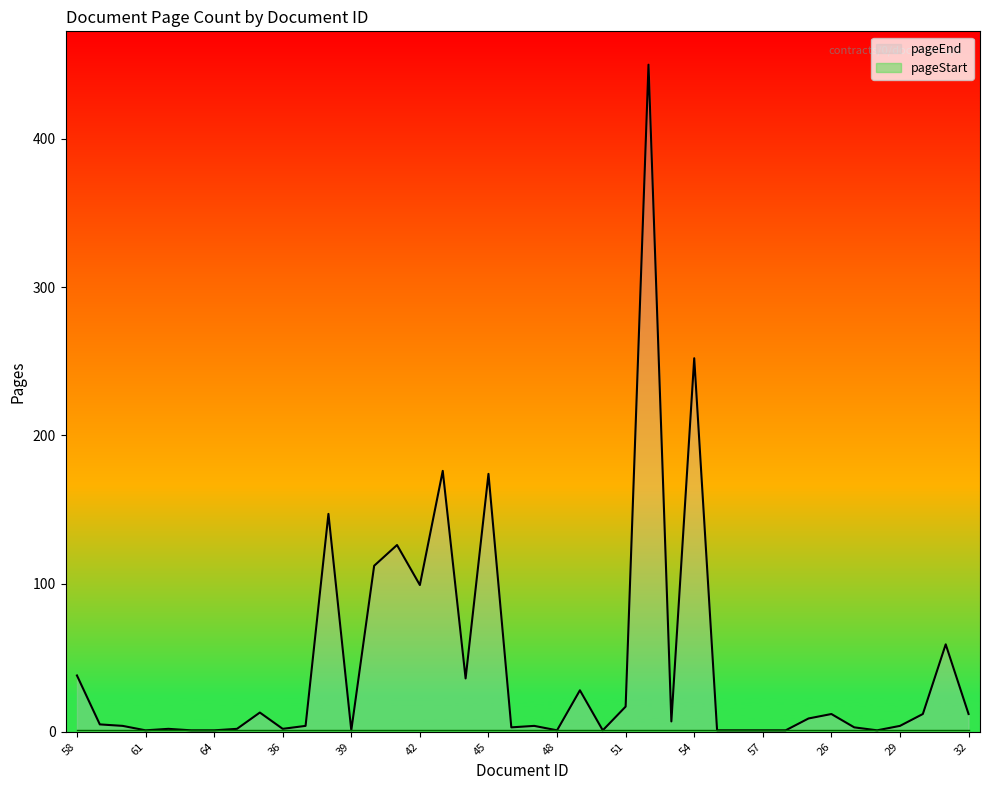

List the labels in order of value, smallest first.

61, 63, 64, 39, 48, 50, 55, 56, 57, 23, 28, 62, 65, 36, 46, 27, 60, 37, 47, 29, 59, 53, 24, 26, 30, 32, 35, 51, 49, 44, 58, 31, 42, 40, 41, 38, 45, 43, 54, 52